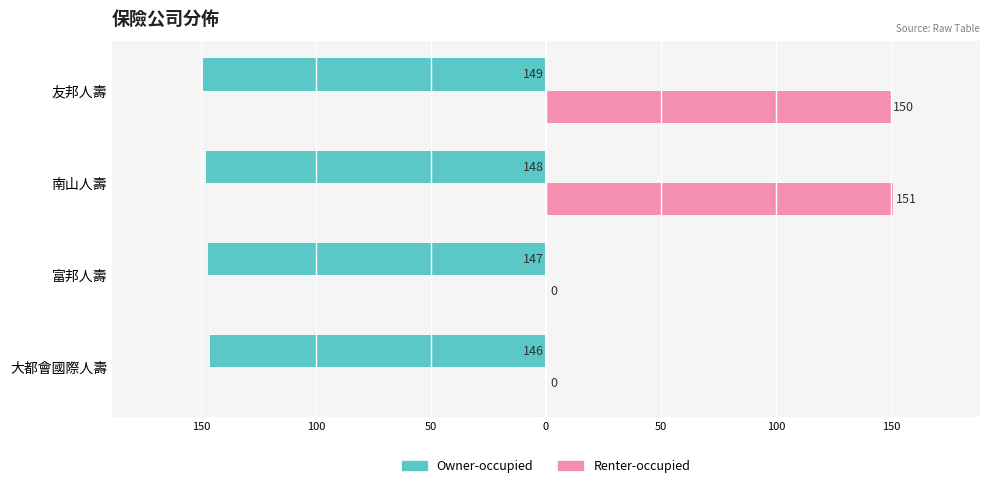

What are all the series names shown in the legend?

Owner-occupied, Renter-occupied